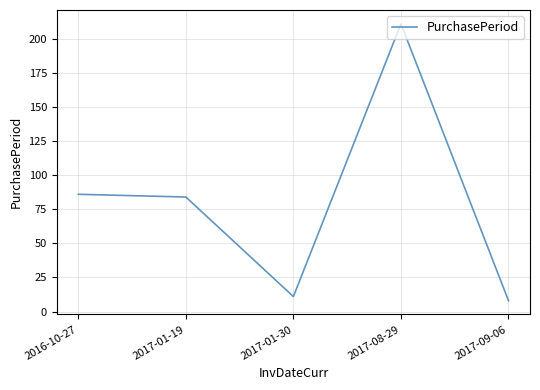

What is the sum of all values?

400